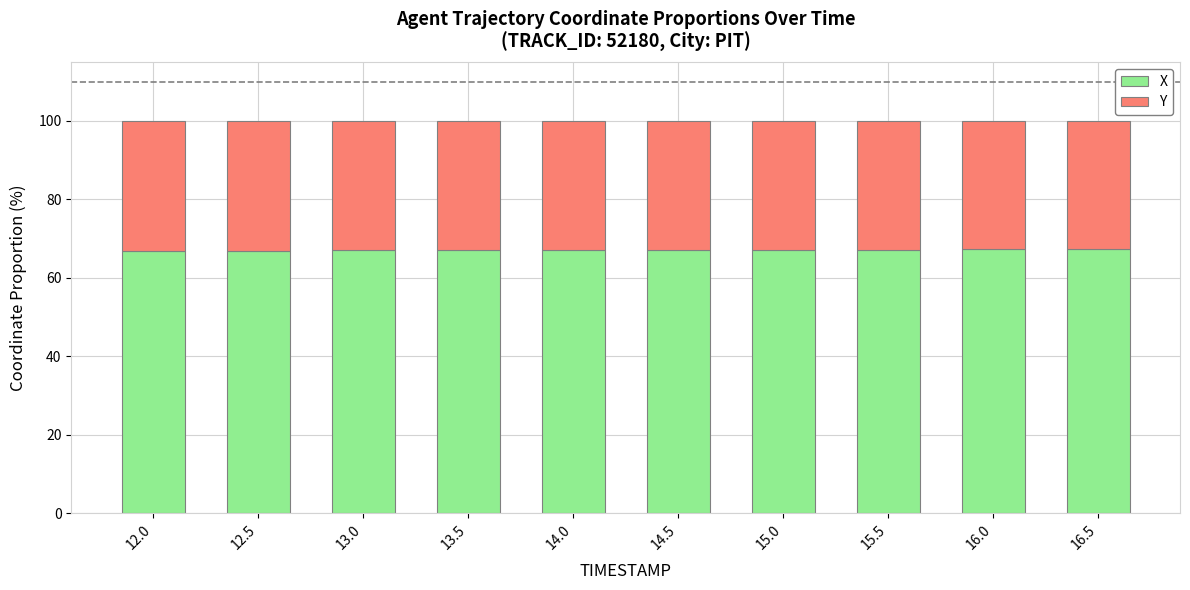

The value of X at 13.5 is 89.3. True or false?

False